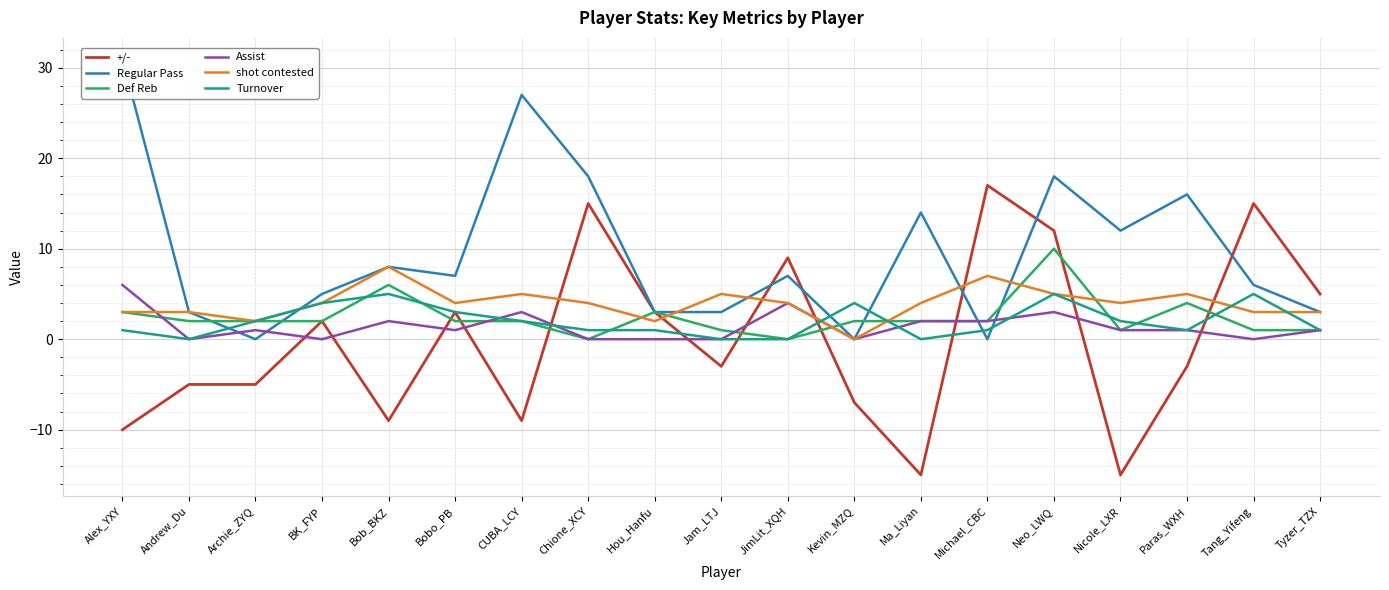

Reading right to left, transcribe all the data shown in this chart.

+/-: Tyzer_TZX=5	Tang_Yifeng=15	Paras_WXH=-3	Nicole_LXR=-15	Neo_LWQ=12	Michael_CBC=17	Ma_Liyan=-15	Kevin_MZQ=-7	JimLit_XQH=9	Jam_LTJ=-3	Hou_Hanfu=3	Chione_XCY=15	CUBA_LCY=-9	Bobo_PB=3	Bob_BKZ=-9	BK_FYP=2	Archie_ZYQ=-5	Andrew_Du=-5	Alex_YXY=-10
Regular Pass: Tyzer_TZX=3	Tang_Yifeng=6	Paras_WXH=16	Nicole_LXR=12	Neo_LWQ=18	Michael_CBC=0	Ma_Liyan=14	Kevin_MZQ=0	JimLit_XQH=7	Jam_LTJ=3	Hou_Hanfu=3	Chione_XCY=18	CUBA_LCY=27	Bobo_PB=7	Bob_BKZ=8	BK_FYP=5	Archie_ZYQ=0	Andrew_Du=3	Alex_YXY=31
Def Reb: Tyzer_TZX=1	Tang_Yifeng=1	Paras_WXH=4	Nicole_LXR=1	Neo_LWQ=10	Michael_CBC=2	Ma_Liyan=2	Kevin_MZQ=2	JimLit_XQH=0	Jam_LTJ=1	Hou_Hanfu=3	Chione_XCY=0	CUBA_LCY=2	Bobo_PB=2	Bob_BKZ=6	BK_FYP=2	Archie_ZYQ=2	Andrew_Du=2	Alex_YXY=3
Assist: Tyzer_TZX=1	Tang_Yifeng=0	Paras_WXH=1	Nicole_LXR=1	Neo_LWQ=3	Michael_CBC=2	Ma_Liyan=2	Kevin_MZQ=0	JimLit_XQH=4	Jam_LTJ=0	Hou_Hanfu=0	Chione_XCY=0	CUBA_LCY=3	Bobo_PB=1	Bob_BKZ=2	BK_FYP=0	Archie_ZYQ=1	Andrew_Du=0	Alex_YXY=6
shot contested: Tyzer_TZX=3	Tang_Yifeng=3	Paras_WXH=5	Nicole_LXR=4	Neo_LWQ=5	Michael_CBC=7	Ma_Liyan=4	Kevin_MZQ=0	JimLit_XQH=4	Jam_LTJ=5	Hou_Hanfu=2	Chione_XCY=4	CUBA_LCY=5	Bobo_PB=4	Bob_BKZ=8	BK_FYP=4	Archie_ZYQ=2	Andrew_Du=3	Alex_YXY=3
Turnover: Tyzer_TZX=1	Tang_Yifeng=5	Paras_WXH=1	Nicole_LXR=2	Neo_LWQ=5	Michael_CBC=1	Ma_Liyan=0	Kevin_MZQ=4	JimLit_XQH=0	Jam_LTJ=0	Hou_Hanfu=1	Chione_XCY=1	CUBA_LCY=2	Bobo_PB=3	Bob_BKZ=5	BK_FYP=4	Archie_ZYQ=2	Andrew_Du=0	Alex_YXY=1